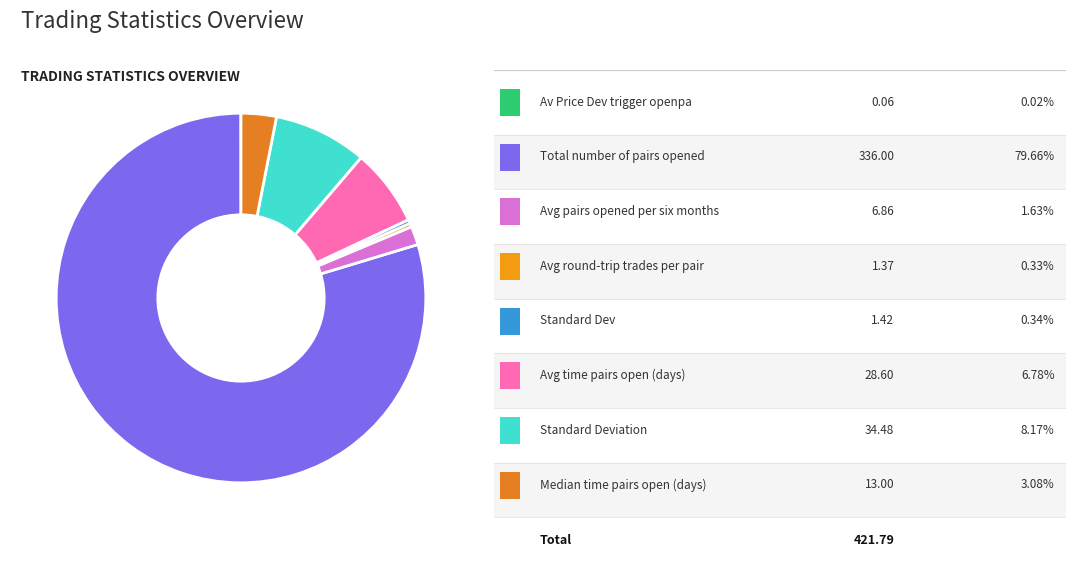

How many segments does this pie chart have?

8